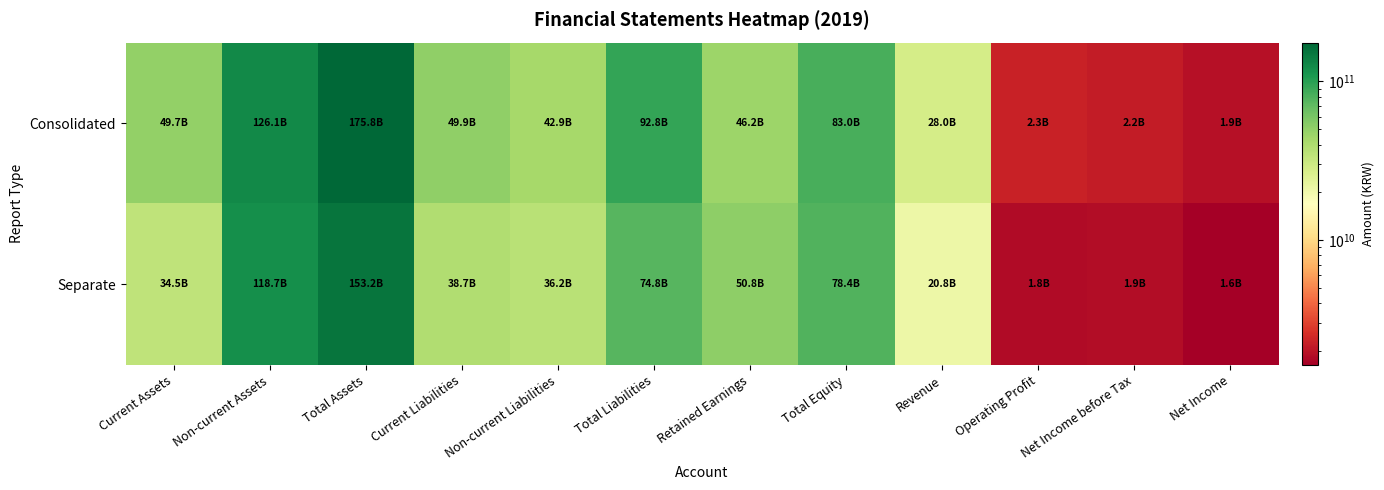

What is the maximum value shown in the chart?

175792626079